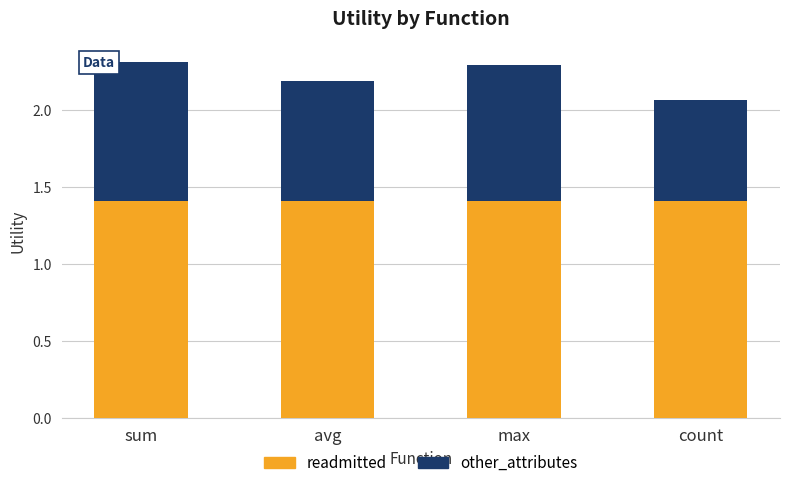

Reading right to left, transcribe the values for readmitted.

count=1.4	max=1.4	avg=1.4	sum=1.4